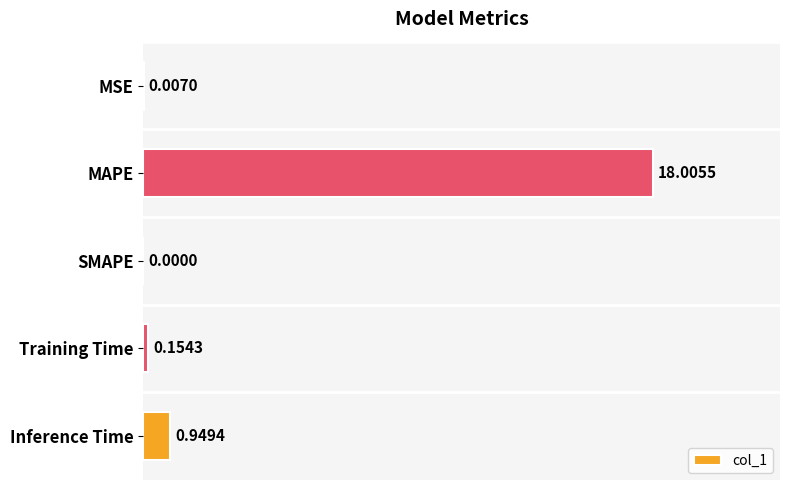

What is the change in value from MSE to Inference Time?

+0.9